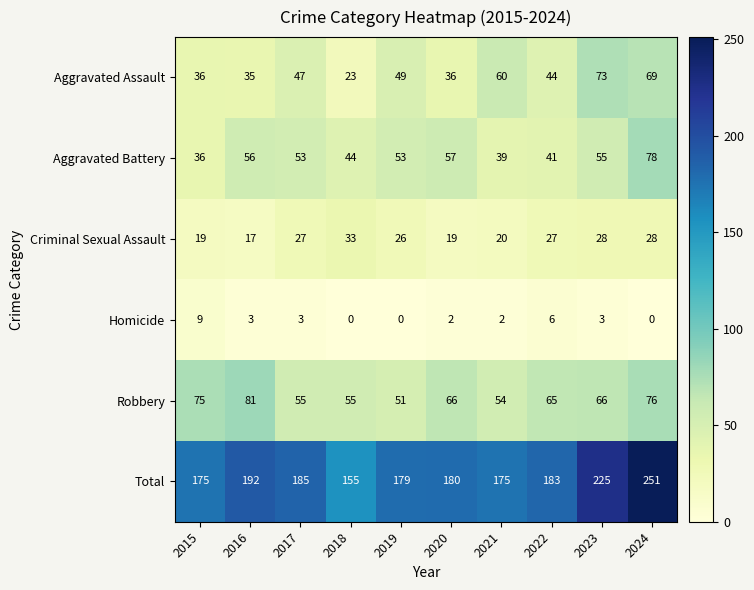

What is the average value of the Criminal Sexual Assault series?

24